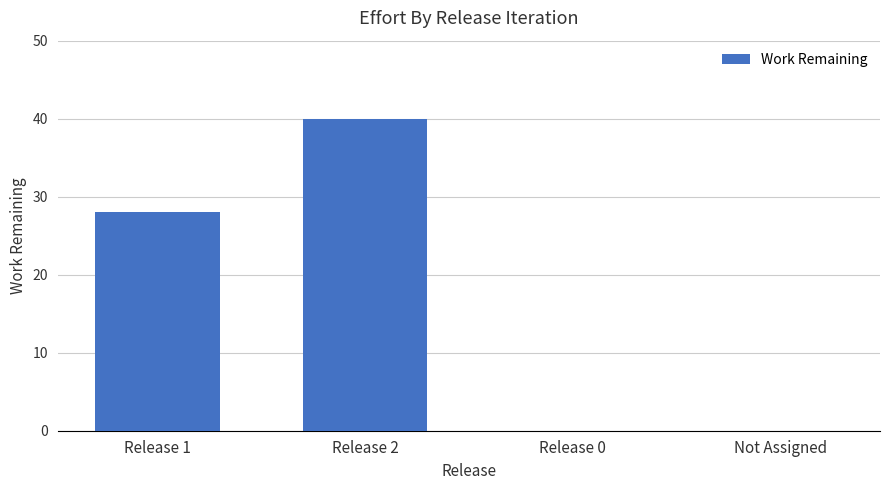

What is the sum of the values at Not Assigned and Release 1?

28